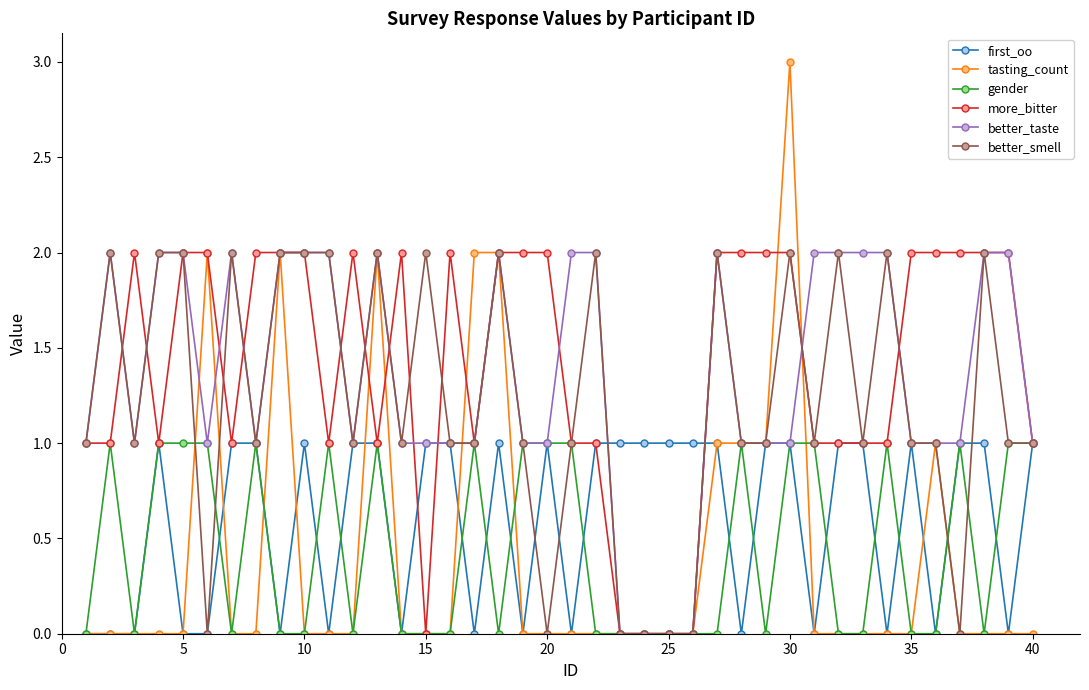

How many lines are shown in the chart?

6